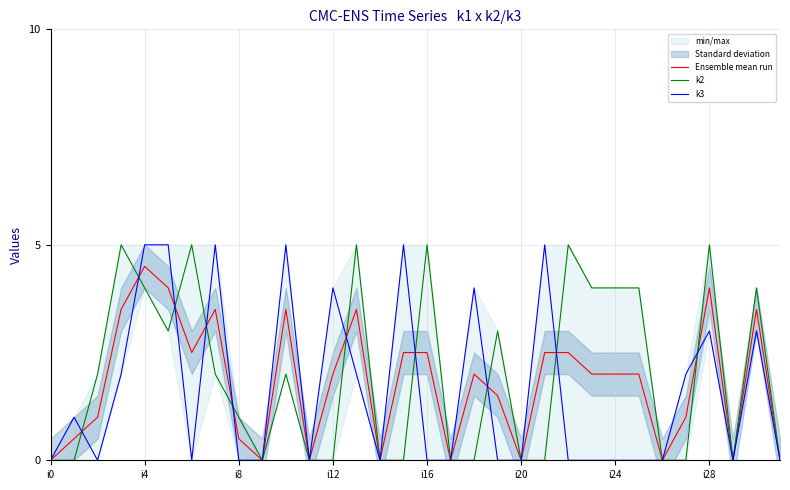

Rank the series at 30 from lowest to highest value.

k3, Ensemble mean run, k2